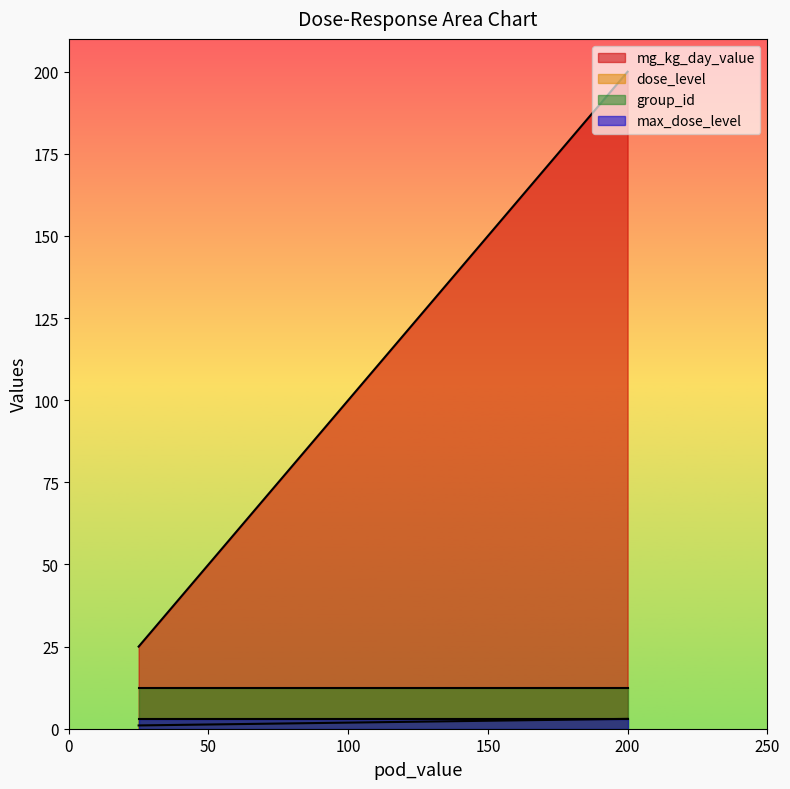

Reading right to left, list all the values displayed in this chart.

mg_kg_day_value: noael-liver=200	noael-hematology=200	nel-liver=25	nel-hematology=25	loael-liver=200	loael-hematology=200	lel-liver=25	lel-hematology=25
dose_level: noael-liver=3	noael-hematology=3	nel-liver=1	nel-hematology=1	loael-liver=3	loael-hematology=3	lel-liver=1	lel-hematology=1
group_id: noael-liver=20	noael-hematology=5	nel-liver=20	nel-hematology=5	loael-liver=20	loael-hematology=5	lel-liver=20	lel-hematology=5
max_dose_level: noael-liver=3	noael-hematology=3	nel-liver=3	nel-hematology=3	loael-liver=3	loael-hematology=3	lel-liver=3	lel-hematology=3